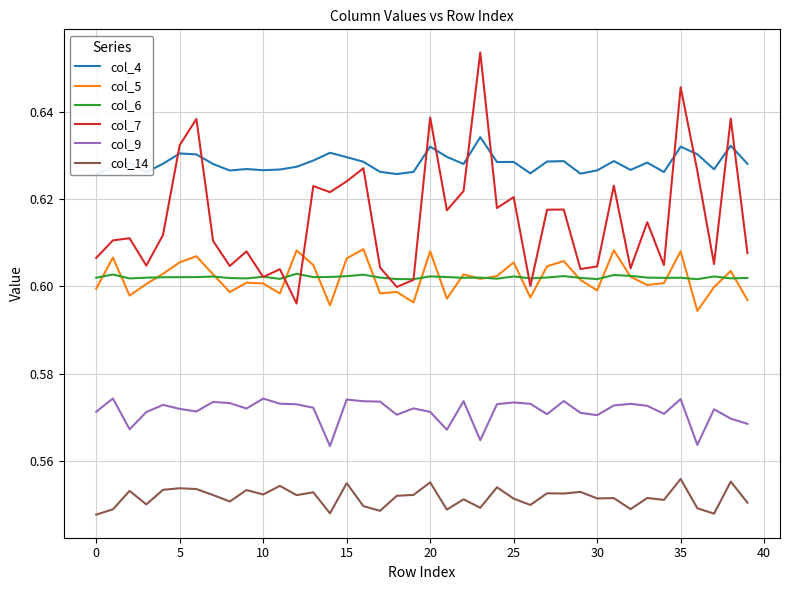

Does the chart have visible grid lines?

Yes